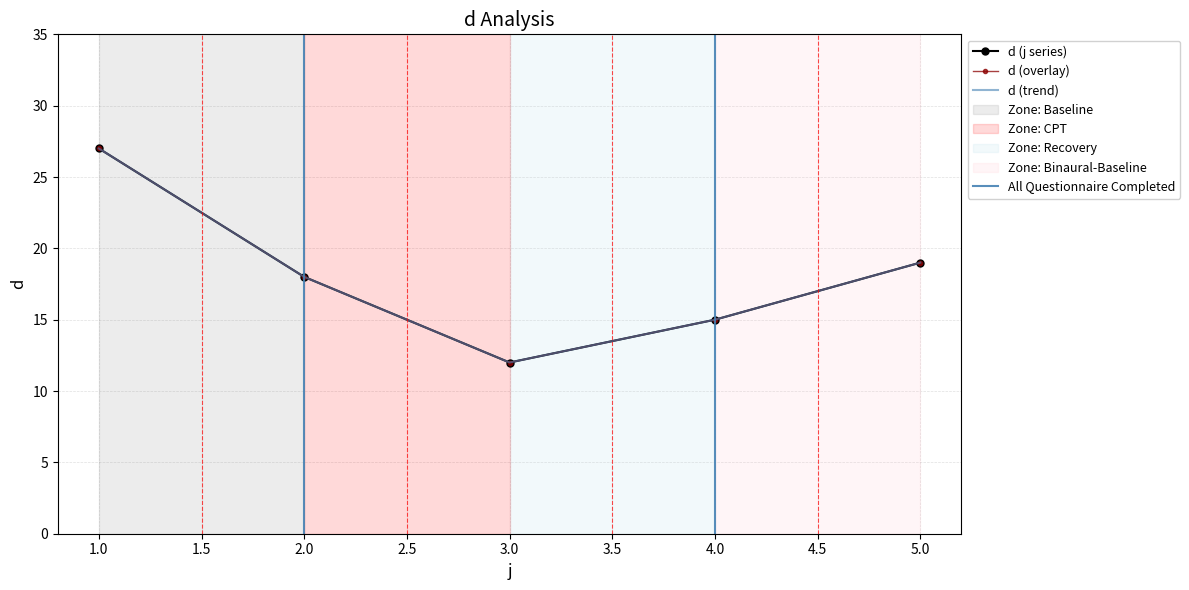

What is the ratio of the value at 4 to the value at 1?

0.6